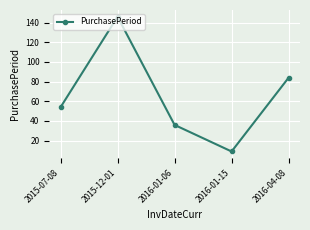

What is the difference between the second highest and second lowest values?

48